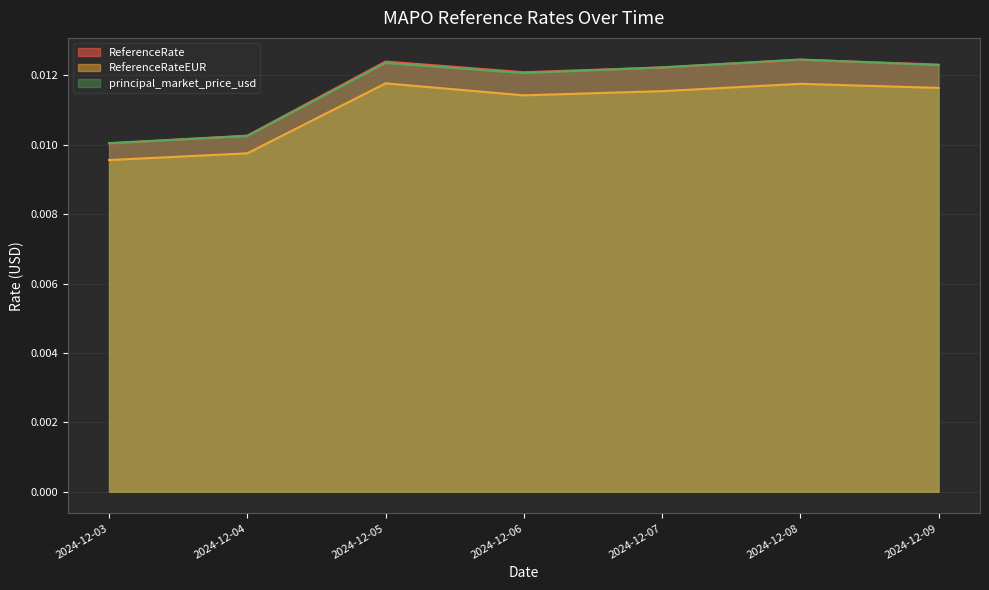

List the series in order of their peak value, lowest first.

ReferenceRateEUR, ReferenceRate, principal_market_price_usd